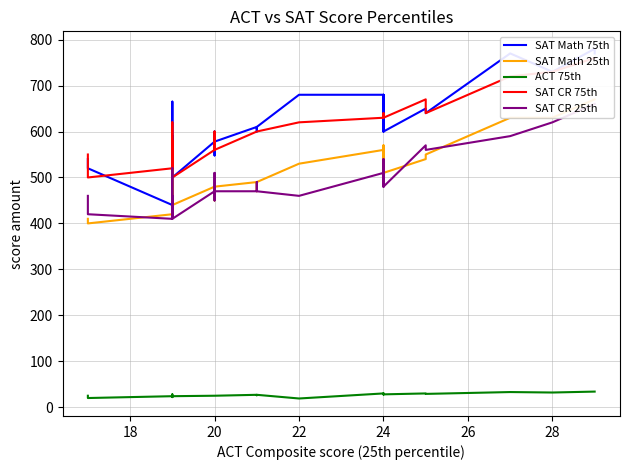

What is the difference between the maximum and second lowest values in the SAT CR 25th series?

250